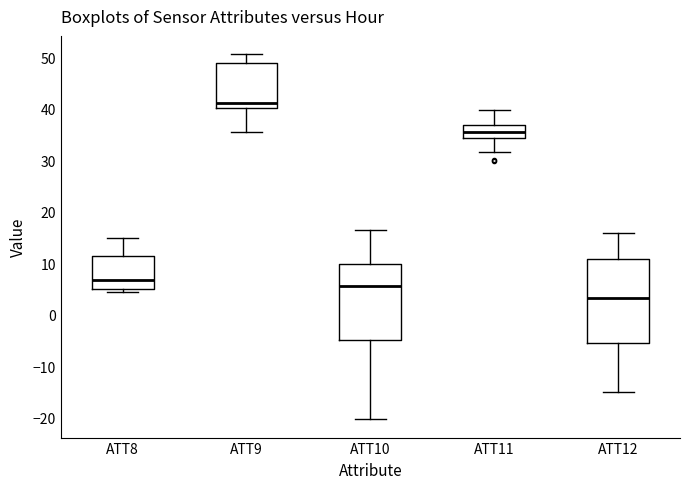

Reading left to right, transcribe this box plot: for each box, give where its median line is, the range the box spans, and where its two whiskers end, as read against the y-axis. The values are not printed on the chart, so give them approximately, as read against the axis.

ATT8: median 7, box 5 to 11, whiskers 4 to 15
ATT9: median 41, box 40 to 49, whiskers 35 to 51
ATT10: median 5, box -5 to 10, whiskers -20 to 16
ATT11: median 36, box 34 to 37, whiskers 32 to 40
ATT12: median 3, box -6 to 11, whiskers -15 to 16